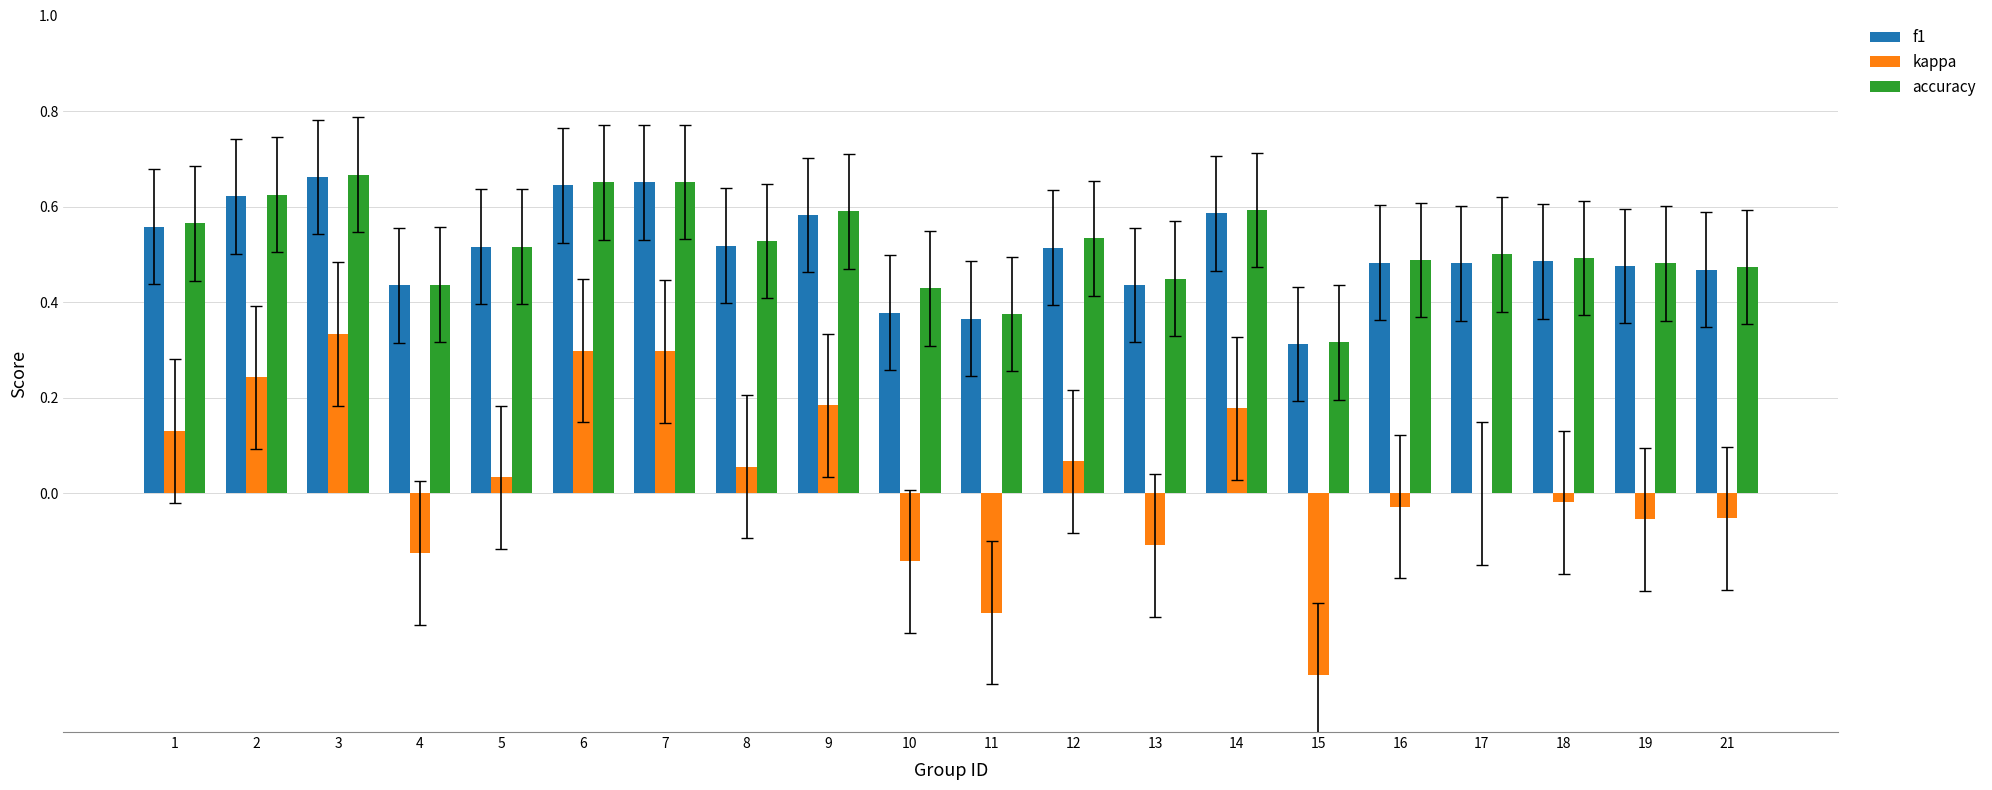

What is the sum of all f1 values?

10.2